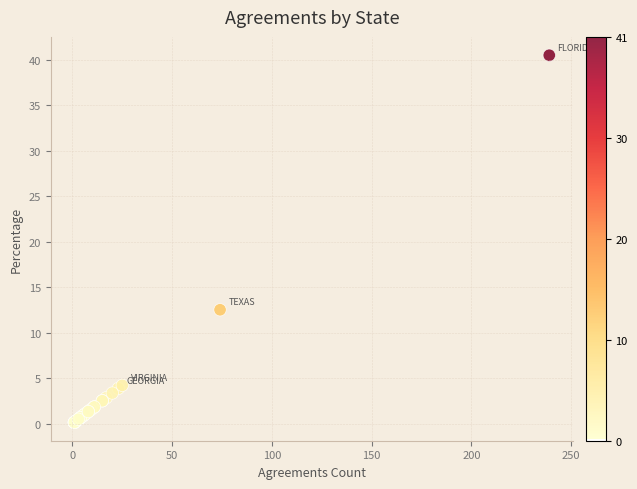

What Y value in the scatter plot is closest to 20?

12.5